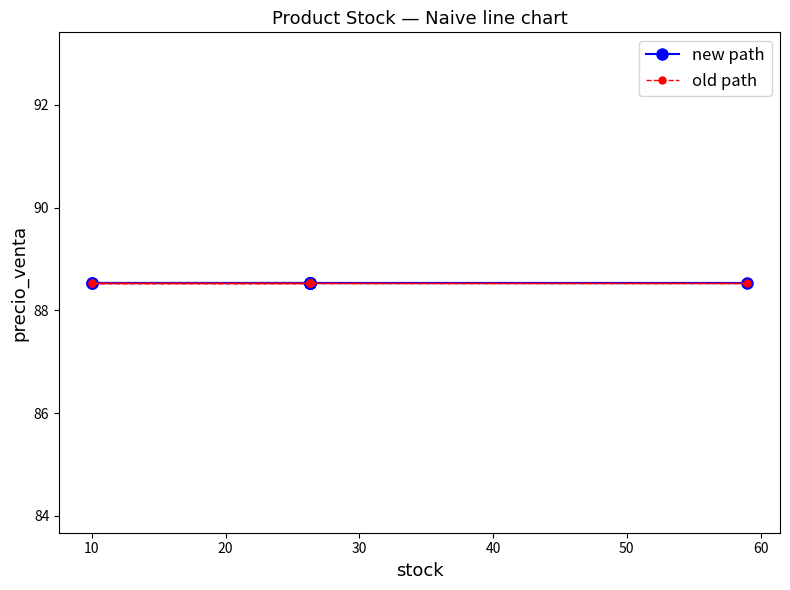

Is this an area chart (filled region under the line)?

No